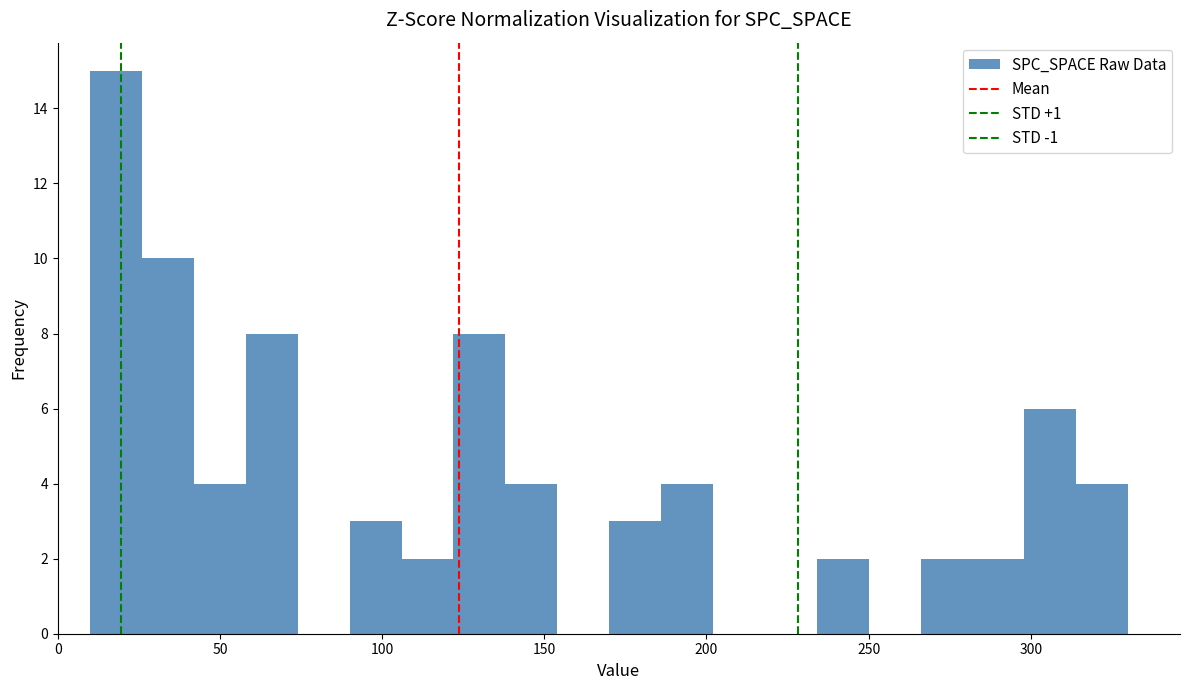

Read against the x-axis, roughly where is the centre of the tallest bar?

20